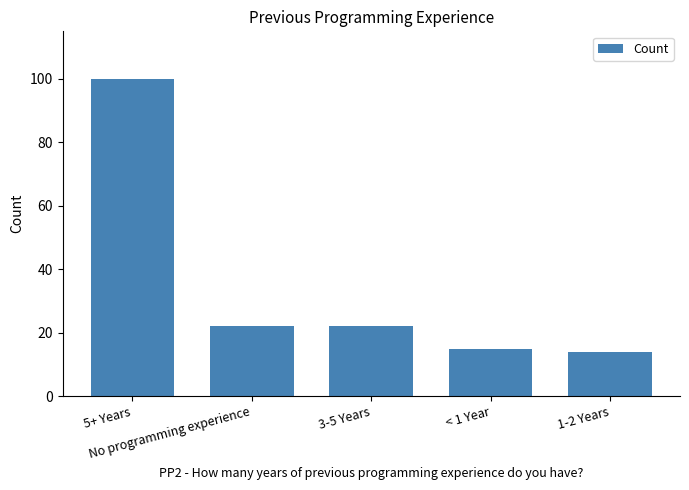

What is the label of the 3rd bar from the left?

3-5 Years